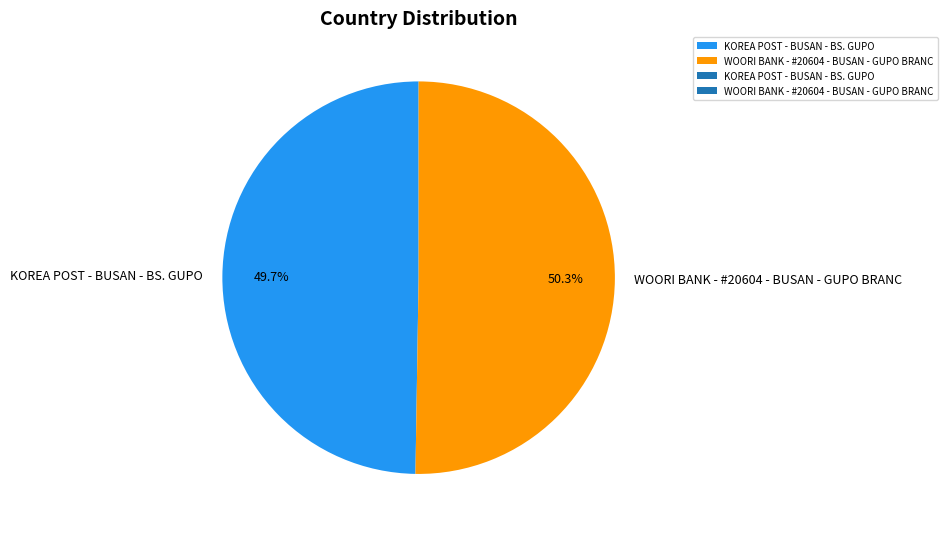

To the nearest percent, what percentage of the pie is WOORI BANK - #20604 - BUSAN - GUPO BRANC?

50%